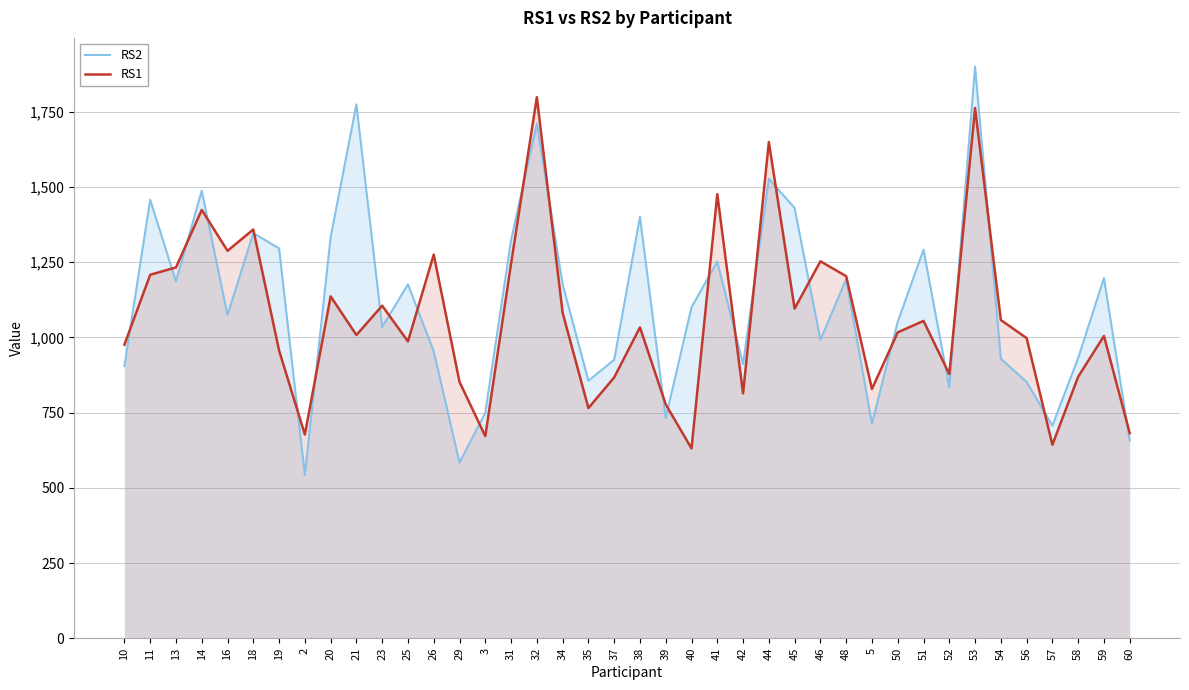

Reading right to left, what are all the values shown in this chart?

RS2: 657.3	1197.0	931.4	706.8	851.9	929.3	1900.8	833.6	1291.8	1051.7	713.6	1193.8	991.7	1430.2	1527.3	911.4	1252.1	1100.2	731.8	1400.9	925.6	856.0	1176.7	1711.4	1323.3	749.6	583.9	953.7	1176.3	1034.8	1774.6	1332.6	543.1	1296.3	1346.6	1074.4	1487.6	1186.0	1458.0	904.9
RS1: 681.9	1004.8	869.3	643.0	997.8	1057.8	1762.8	878.3	1054.9	1016.7	828.5	1203.7	1253.1	1095.6	1649.4	814.0	1476.2	630.9	777.4	1033.3	867.0	765.1	1082.0	1798.7	1245.6	671.8	852.1	1275.5	986.7	1105.4	1008.0	1136.5	677.0	956.5	1358.8	1287.9	1424.0	1232.8	1208.3	976.0